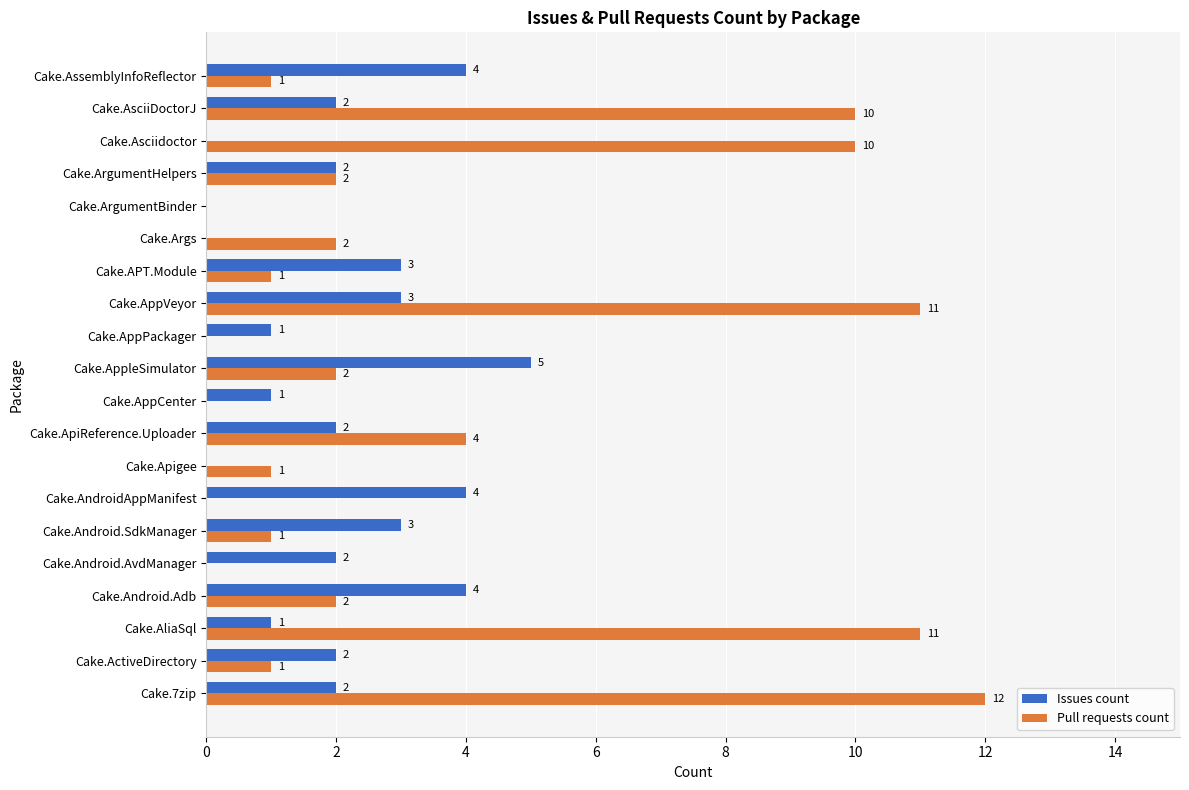

What is the total value across all series at Cake.AsciiDoctorJ?

12